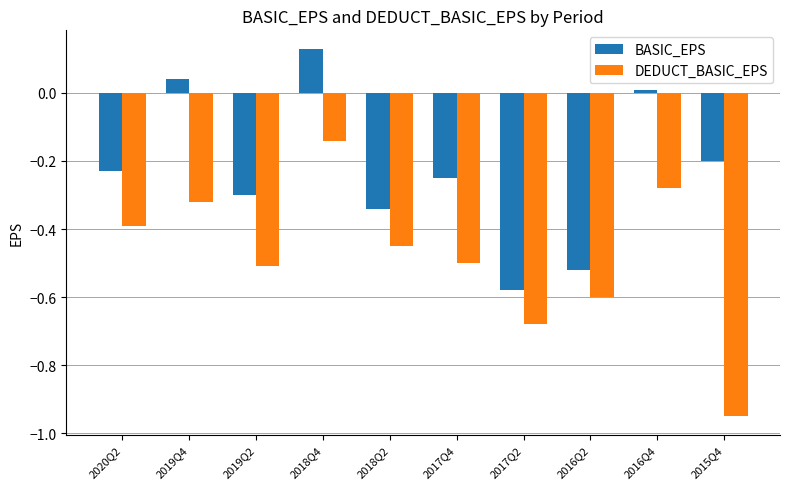

What is the label of the 2nd bar from the right?

2016Q4